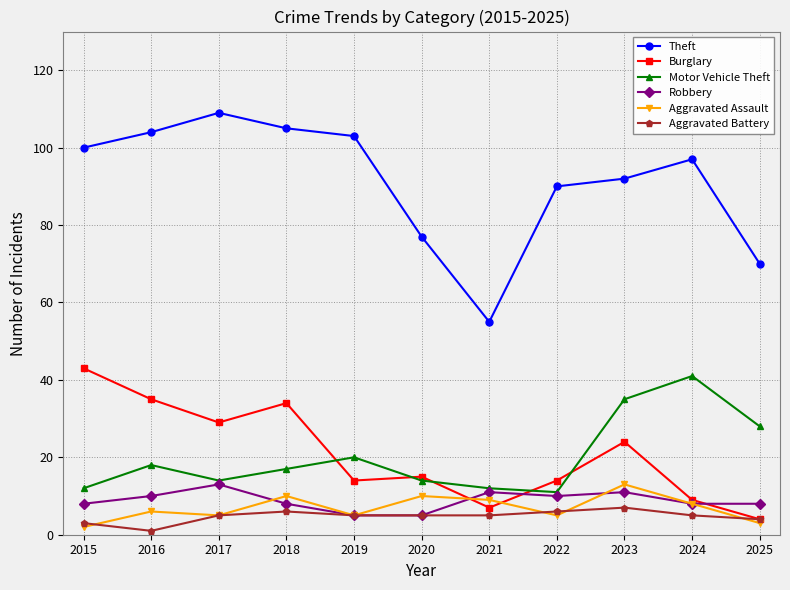

The value of Aggravated Assault at 2020 is 10. True or false?

True